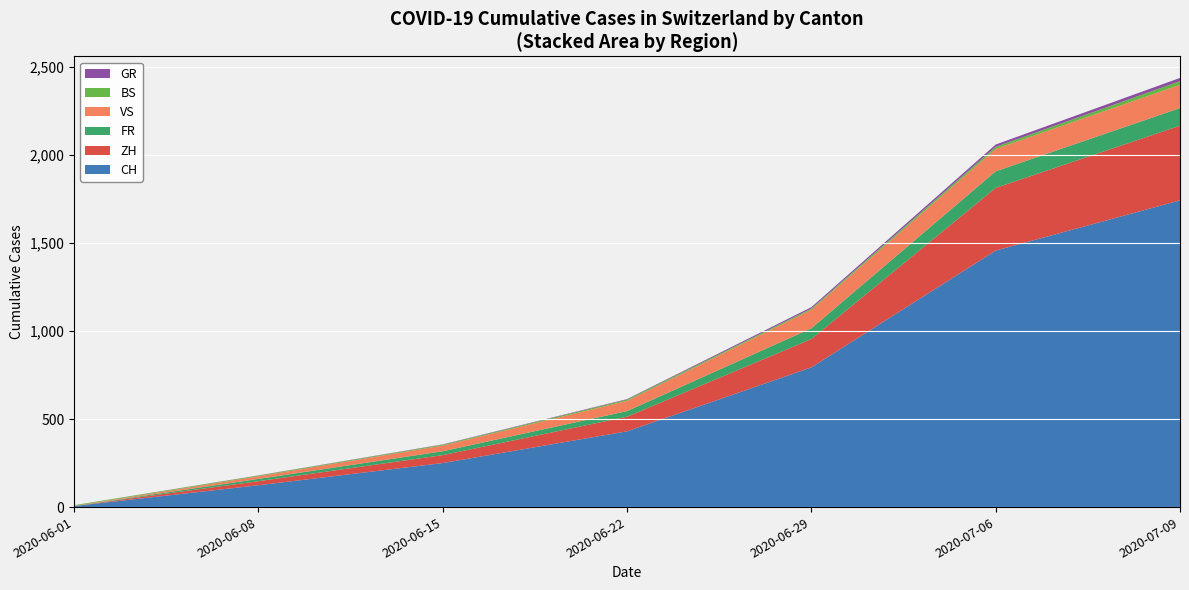

What is the maximum value for CH?

1741